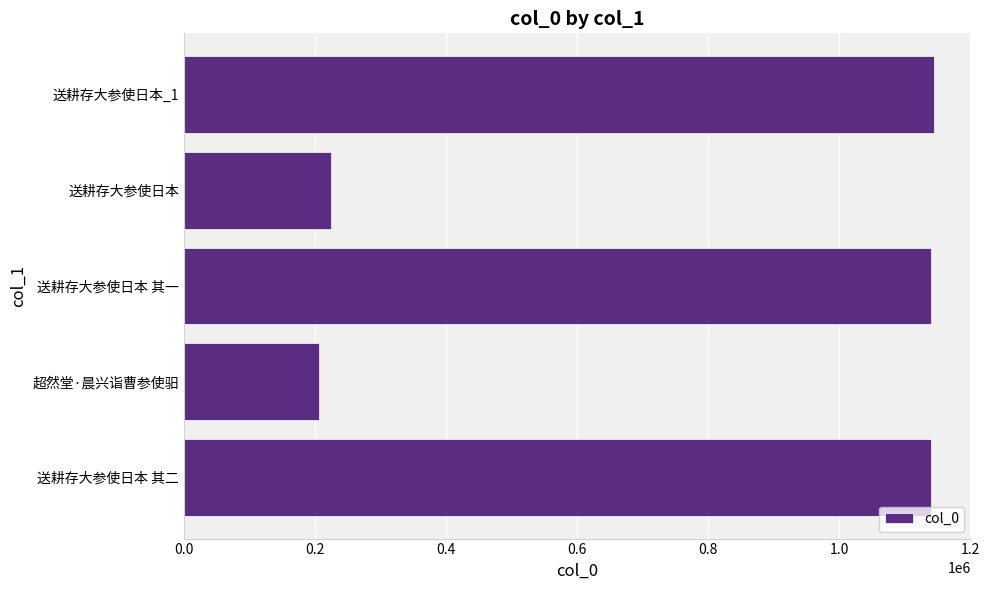

Between 送耕存大参使日本 其一 and 送耕存大参使日本, which is larger?

送耕存大参使日本 其一